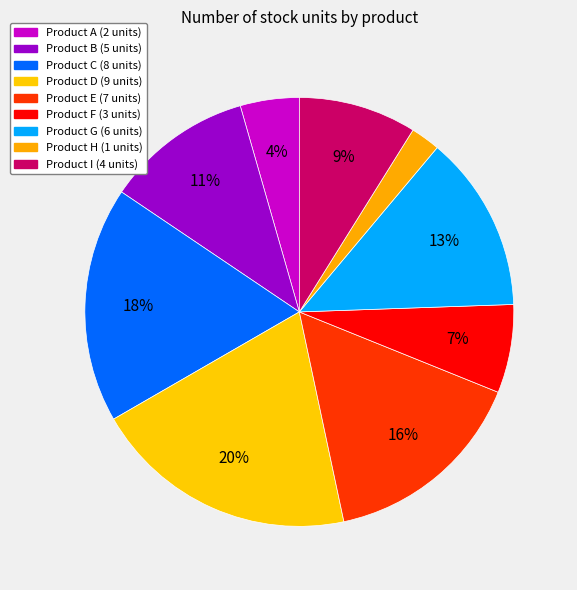

Is there any slice that represents more than half of the pie?

No